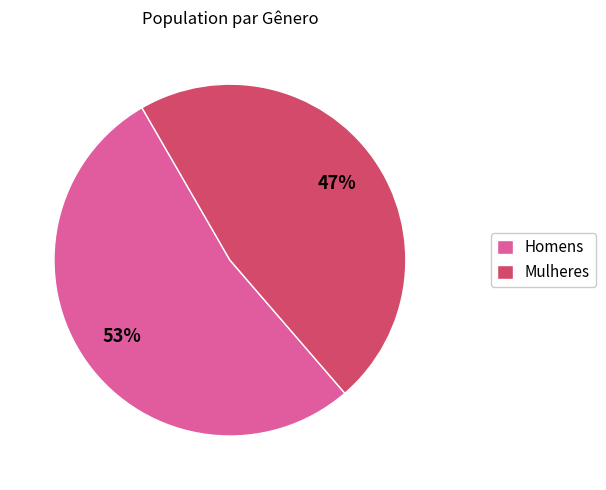

The Mulheres slice represents 38% of the pie. True or false?

False